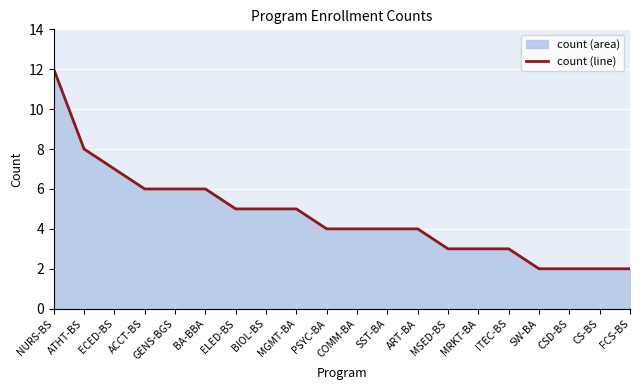

At which label is the value closest to 7?

ECED-BS